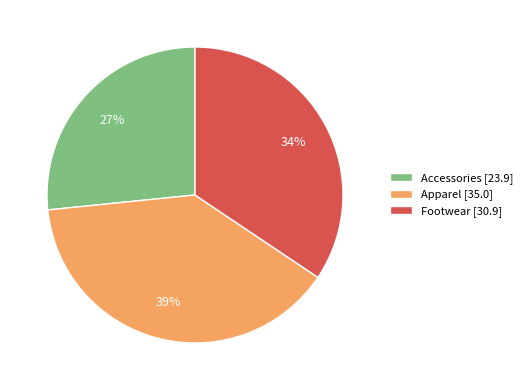

Combined, do Accessories [23.9] and Footwear [30.9] account for over 50%?

Yes